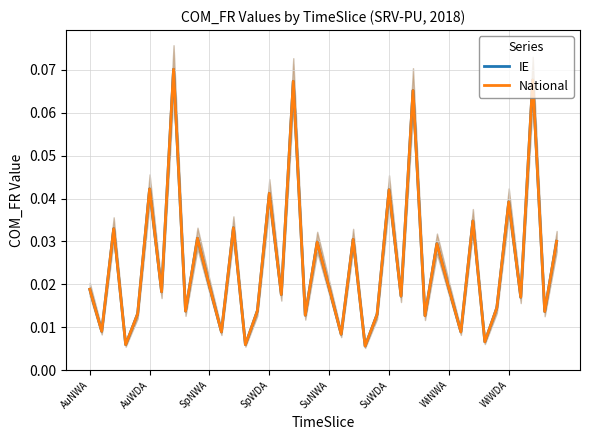

In IE, how many points are lower than both neighbors (excluding endpoints)?

16